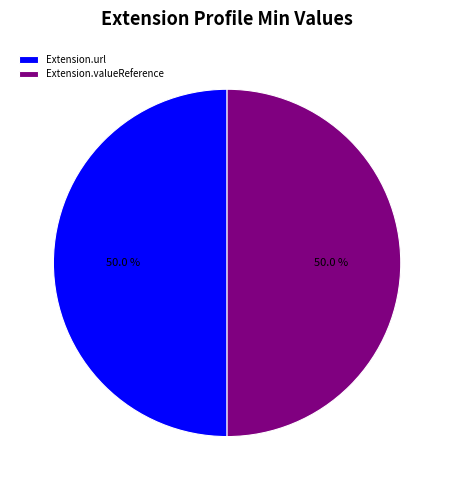

To the nearest percent, what is the difference between the largest and smallest slice percentages?

0%